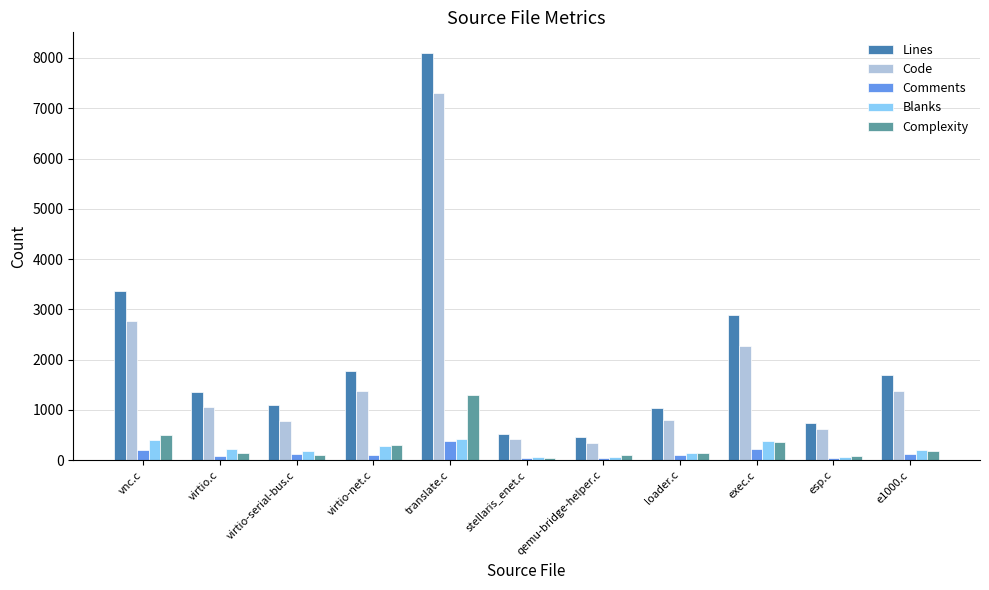

How many groups of bars are there?

11